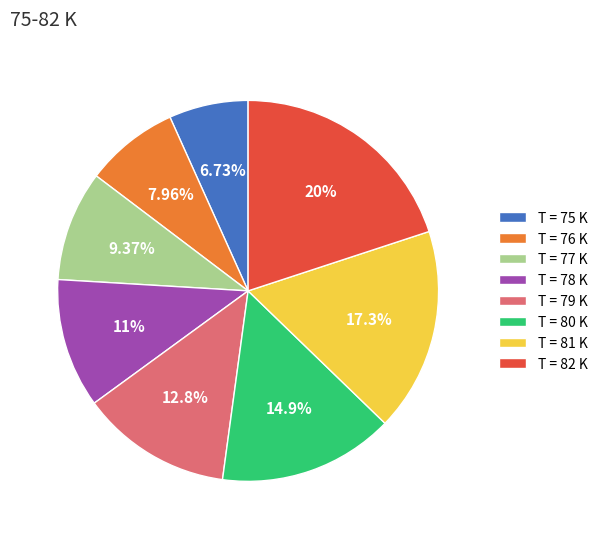

Do T = 81 K and T = 76 K together represent more than half of the pie?

No